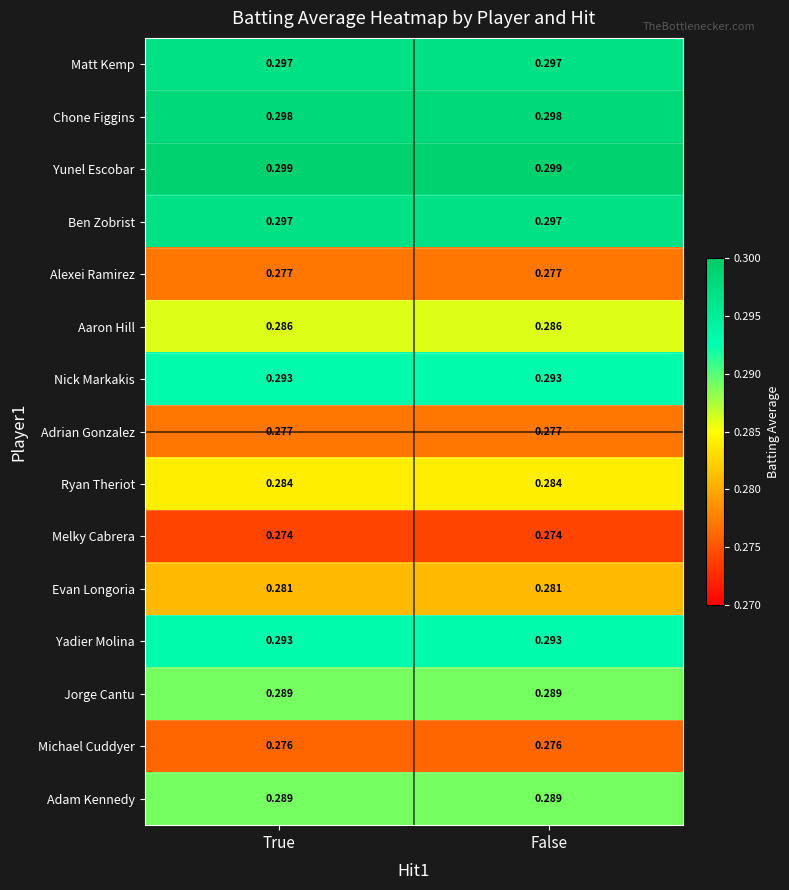

Which series has the largest total across all categories?

Yunel Escobar